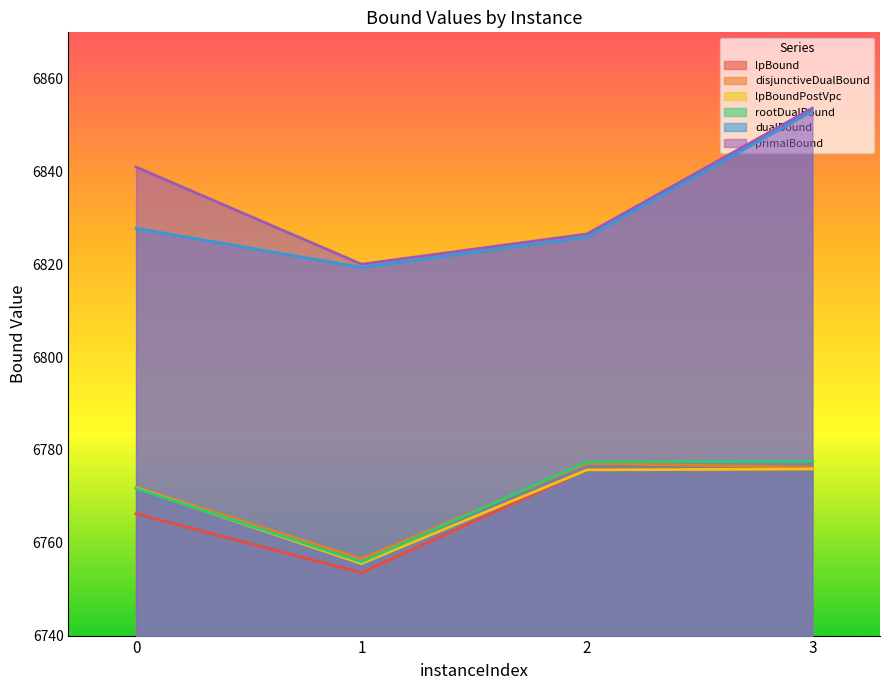

At how many categories does at least one series exceed 6780?

4